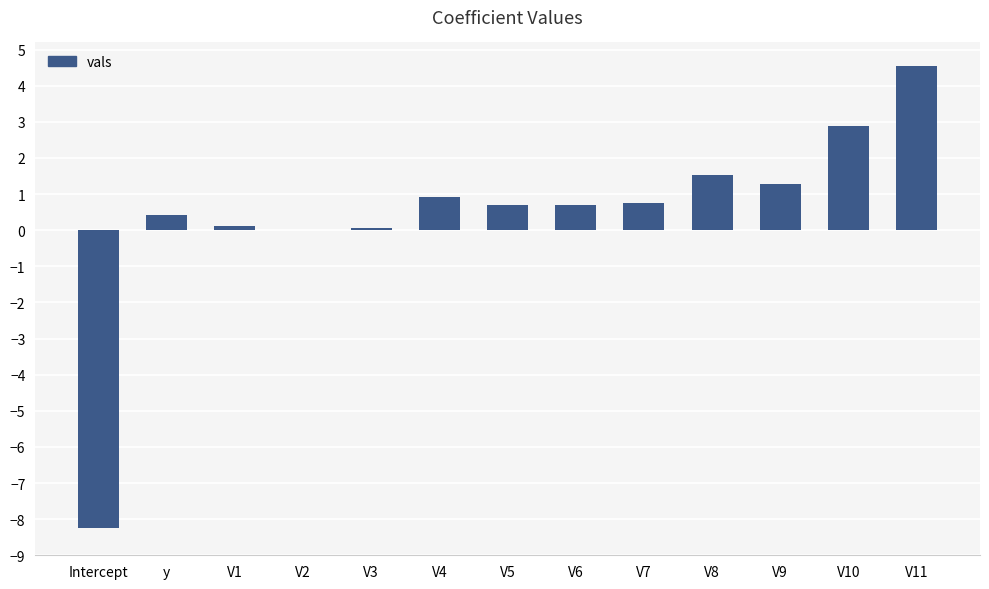

Are the bars horizontal?

No